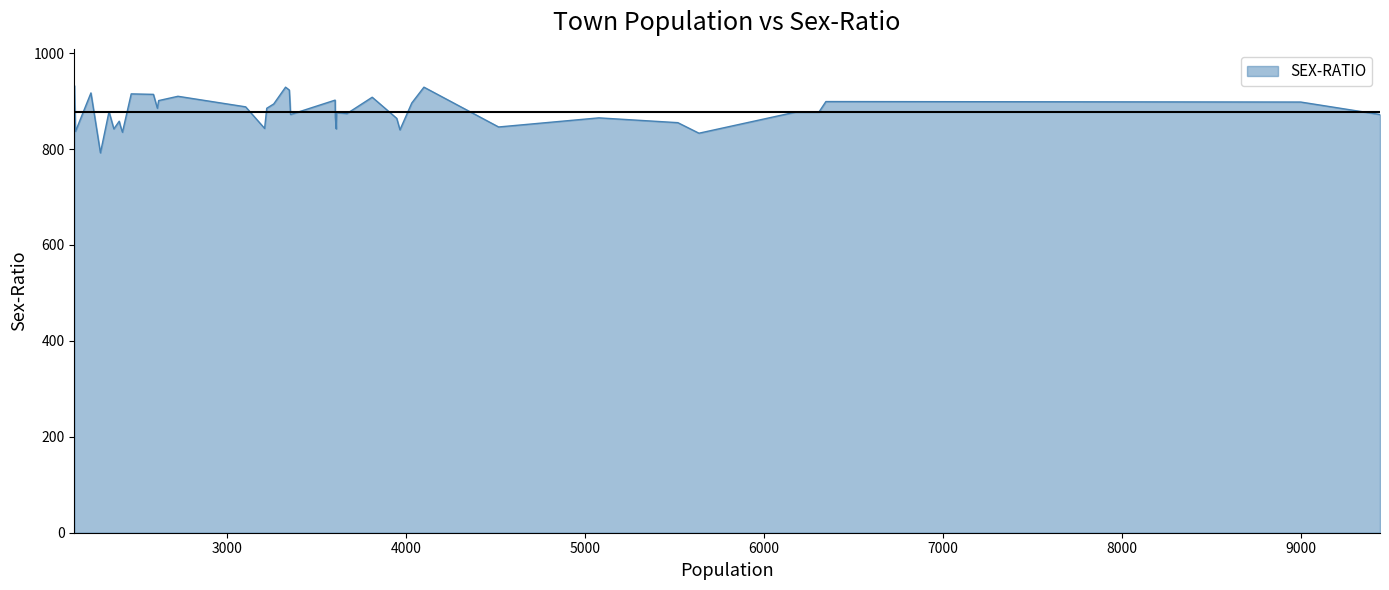

What is the greatest value displayed?

933